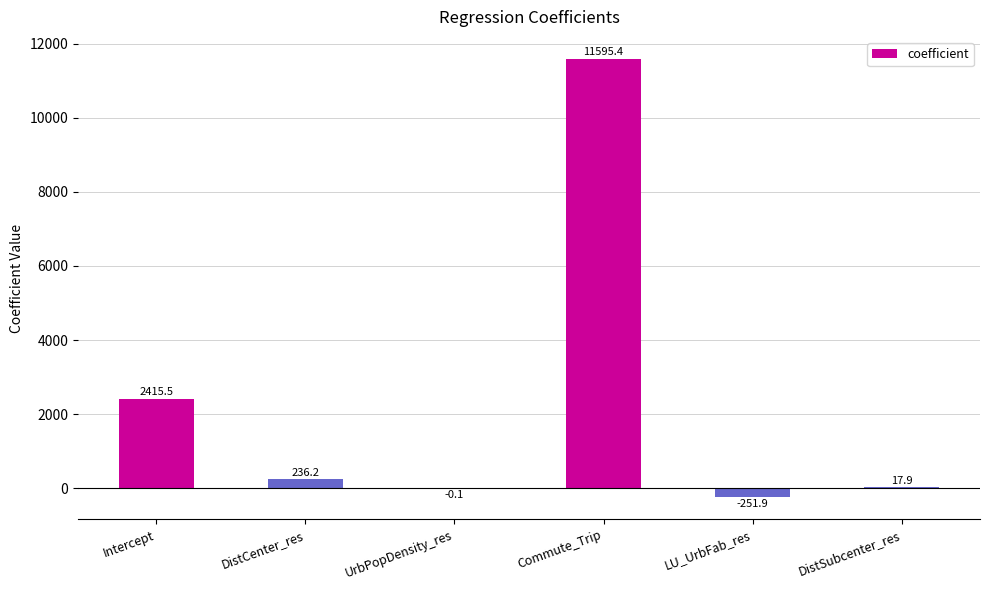

What is the average value?

2335.5